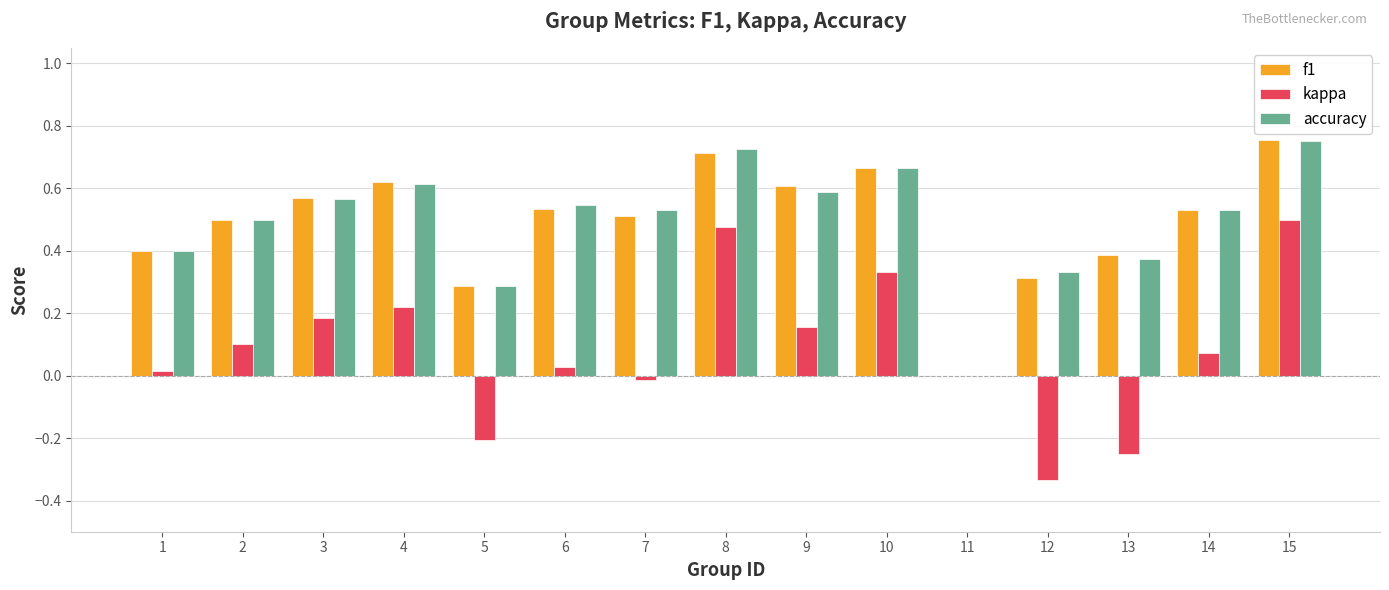

True or false: kappa has a value of 0.1 at 9.

False